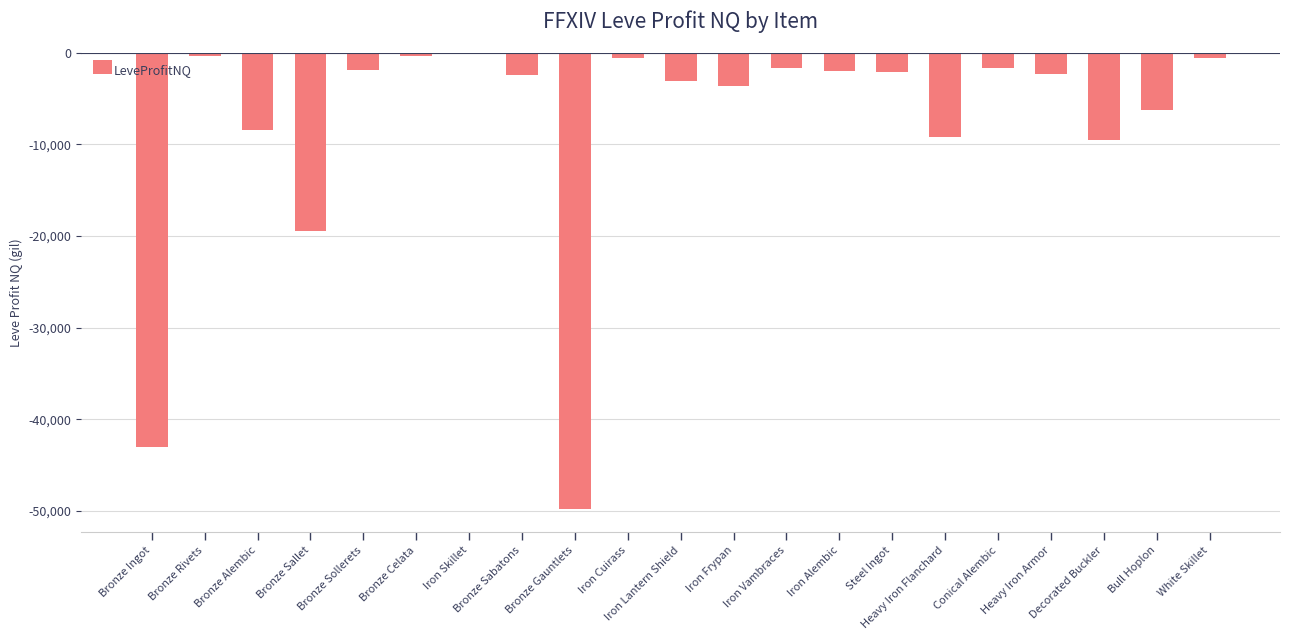

How many data points does each series have?

21